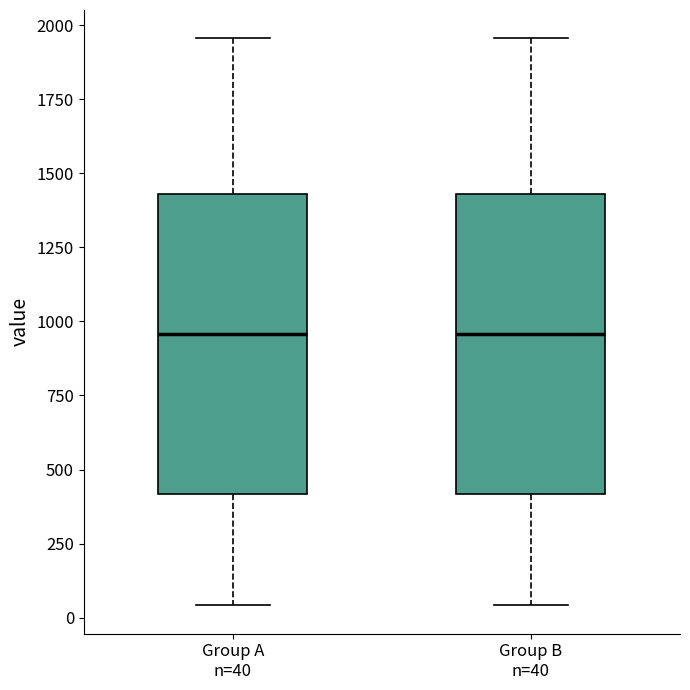

Where does the lower whisker of the box for Group B n=40 end on the y-axis? The values are not printed on the chart, so give them approximately, as read against the axis.

50